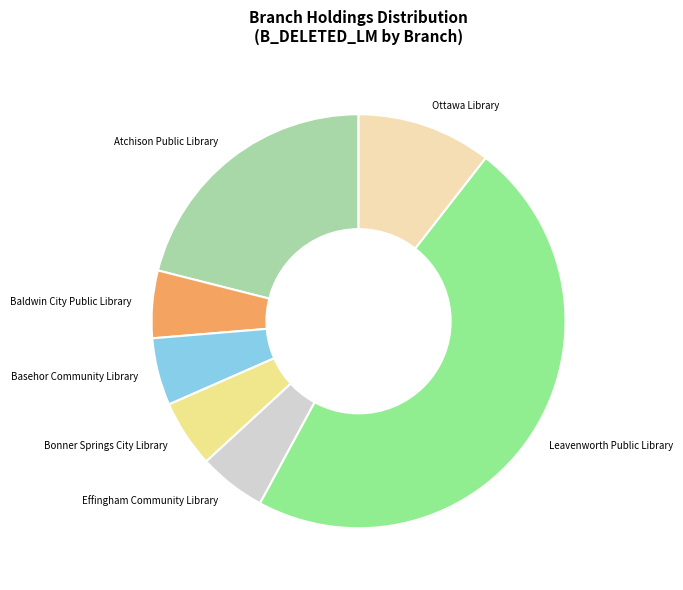

The Atchison Public Library slice represents 33% of the pie. True or false?

False